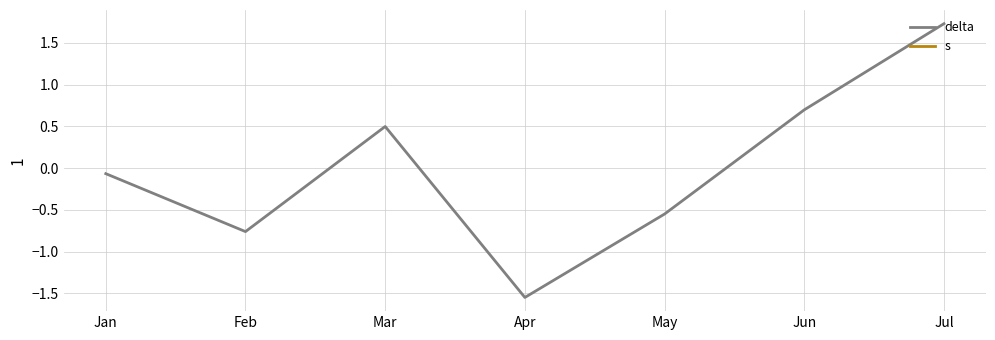

Which has a higher value, Feb or May?

May